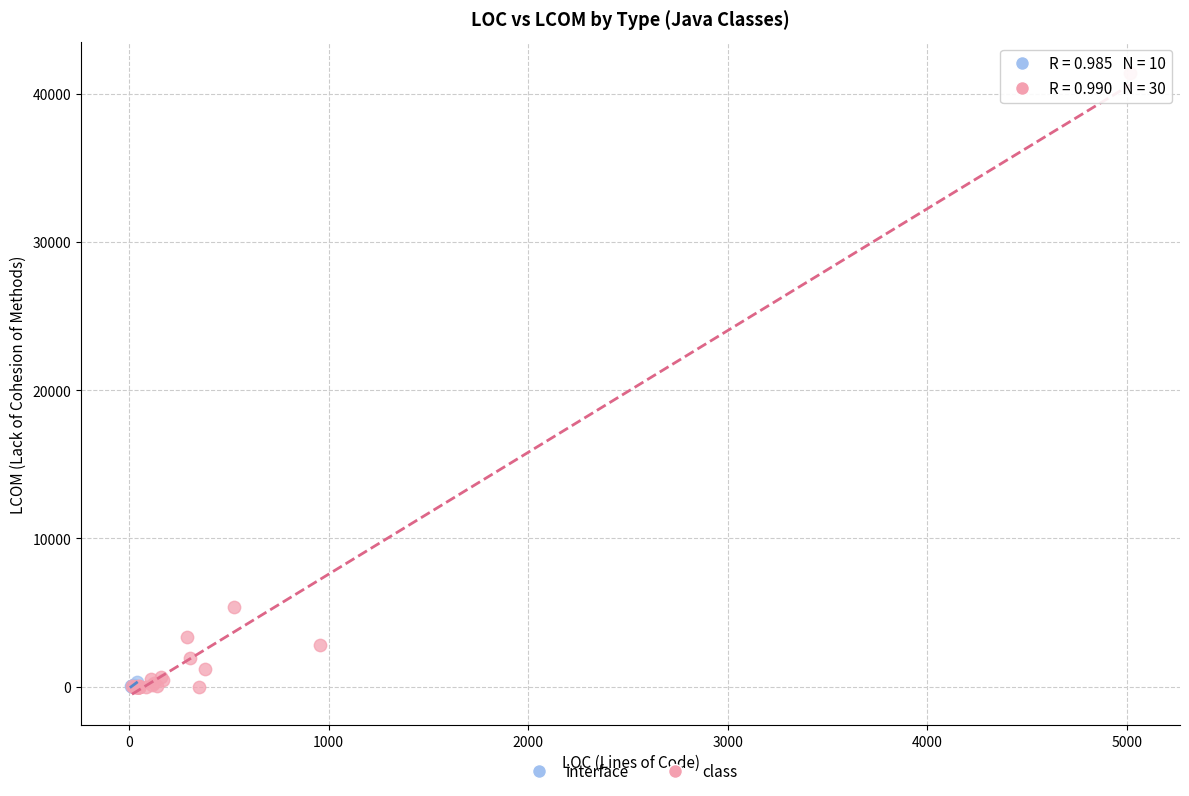

Which series reaches the maximum Y coordinate?

class